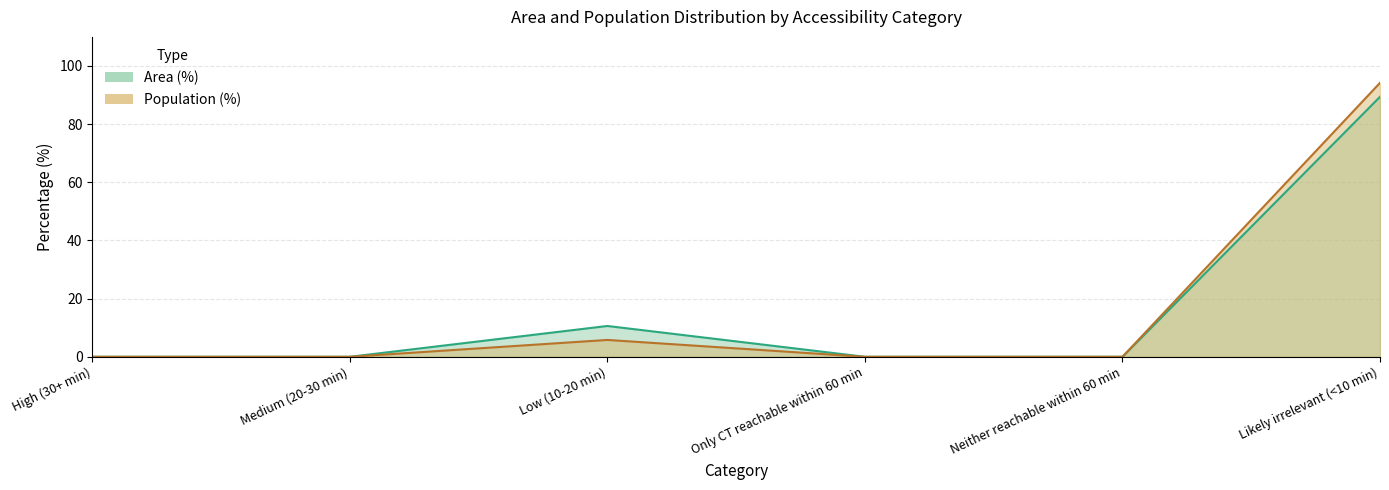

What position from the left is Neither reachable within 60 min?

5